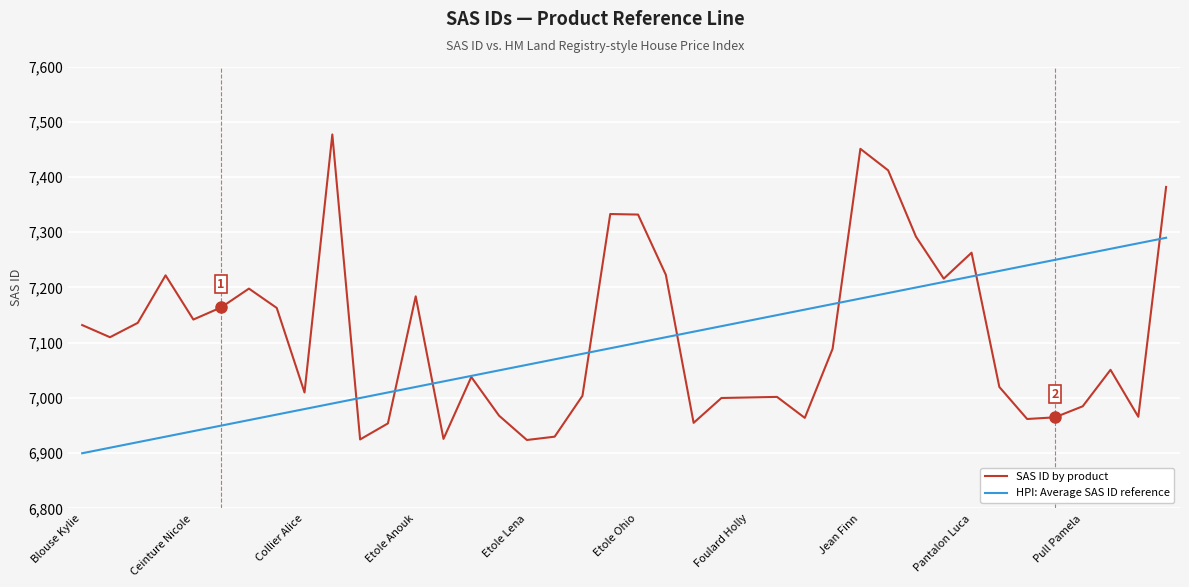

What is the sum of all SAS ID by product values?

284471